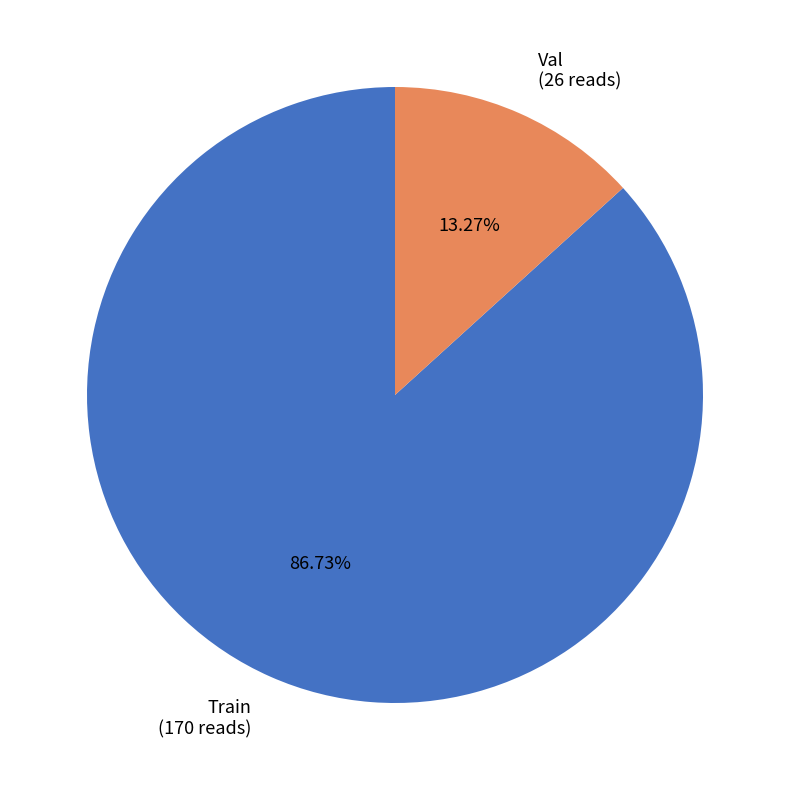

How much of the chart is everything except Val?

86.7%